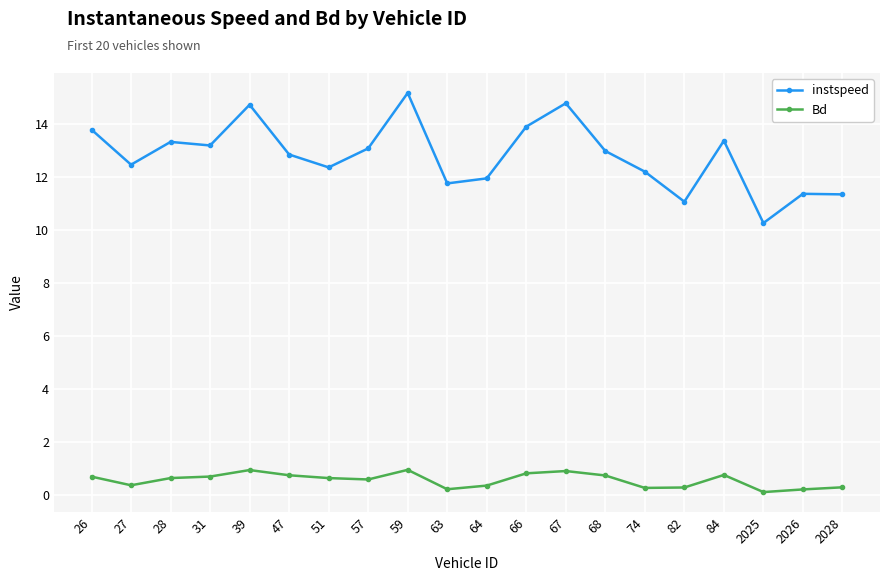

What are all the series names shown in the legend?

instspeed, Bd